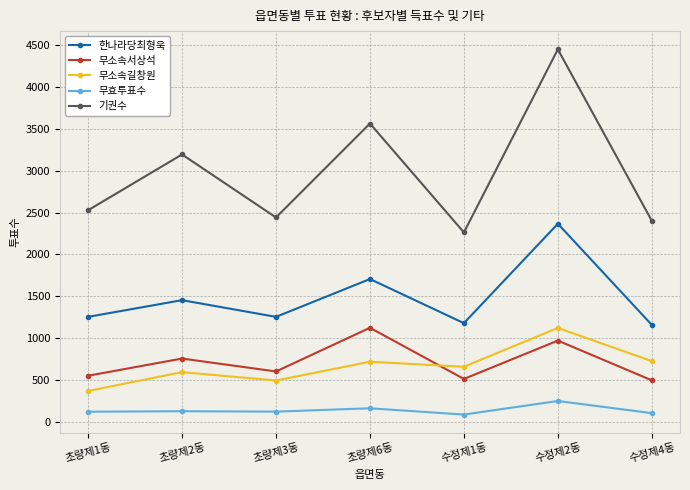

What is the average value of the 기권수 series?

2976